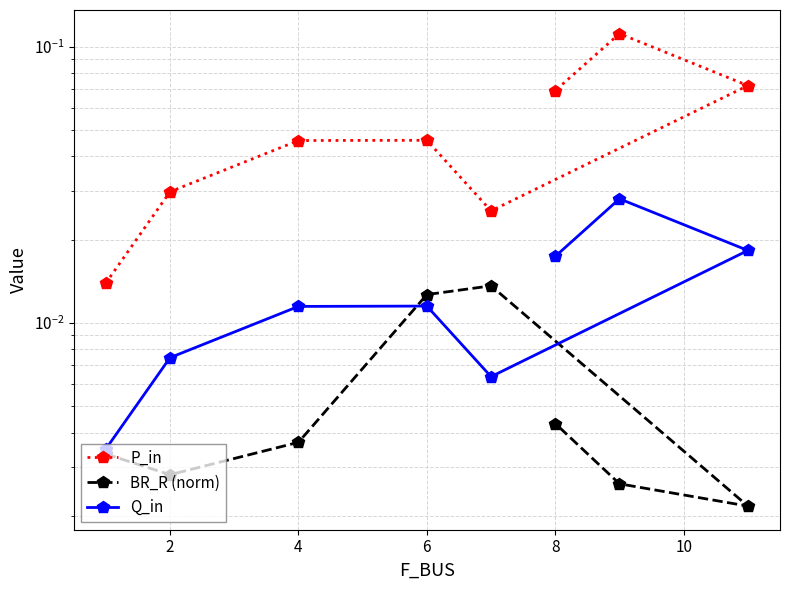

True or false: P_in has a value of 0.0 at 8.

False